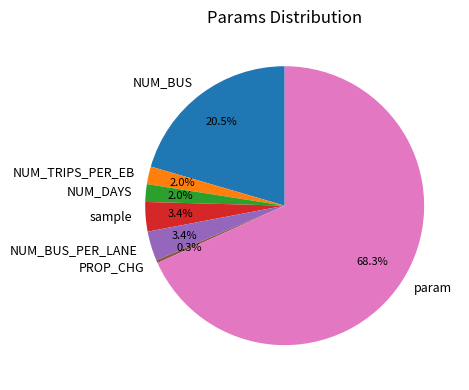

How many segments does this pie chart have?

7